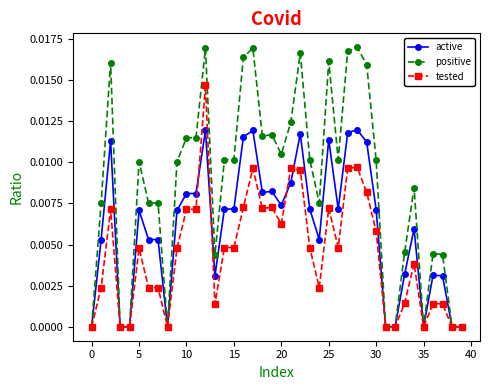

True or false: positive has more than 2 points higher than both neighbors.

True